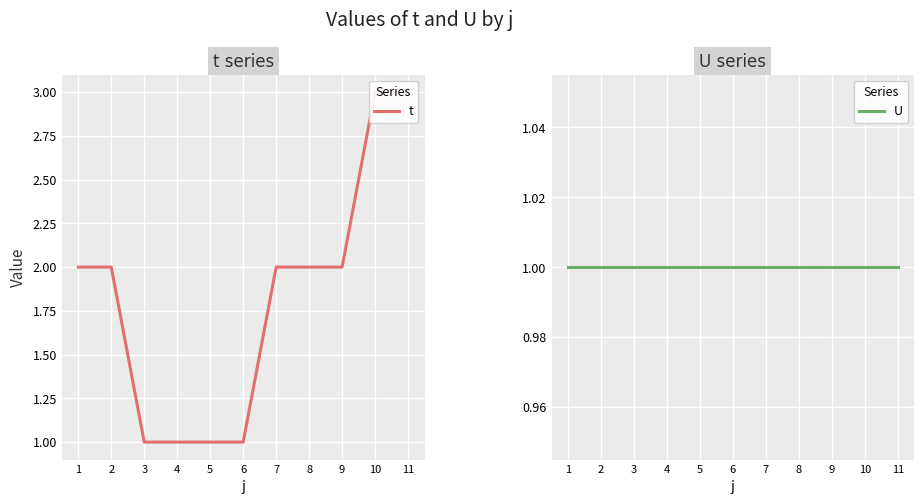

The value of U at 3 is 2. True or false?

False